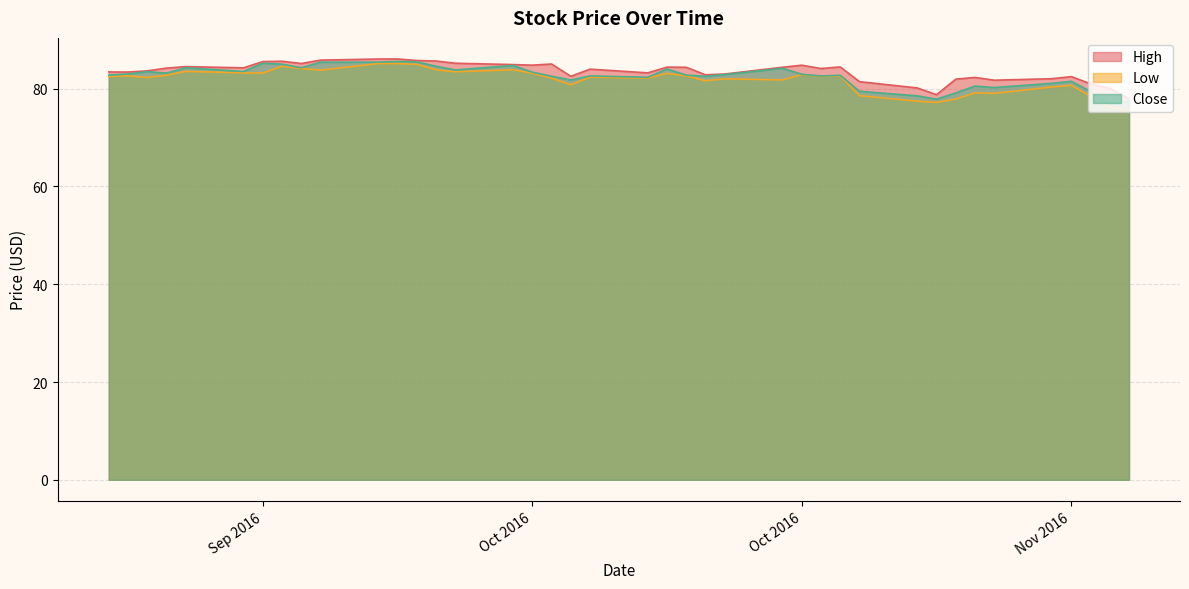

Between 2016-10-07 and 2016-09-30, which is larger?

2016-09-30